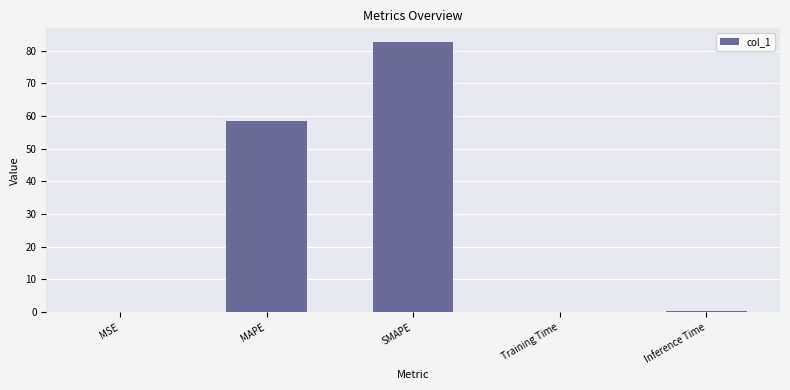

What is the greatest value displayed?

82.7